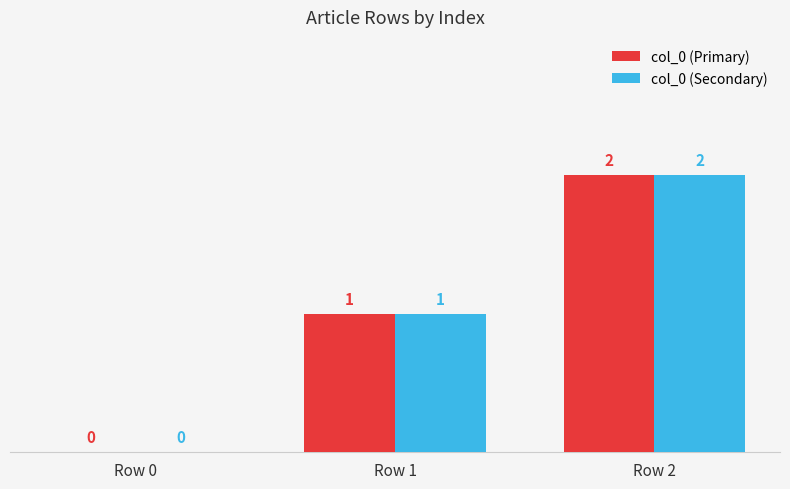

Reading left to right, transcribe all the data shown in this chart.

col_0 (Primary): Row 0=0	Row 1=1	Row 2=2
col_0 (Secondary): Row 0=0	Row 1=1	Row 2=2